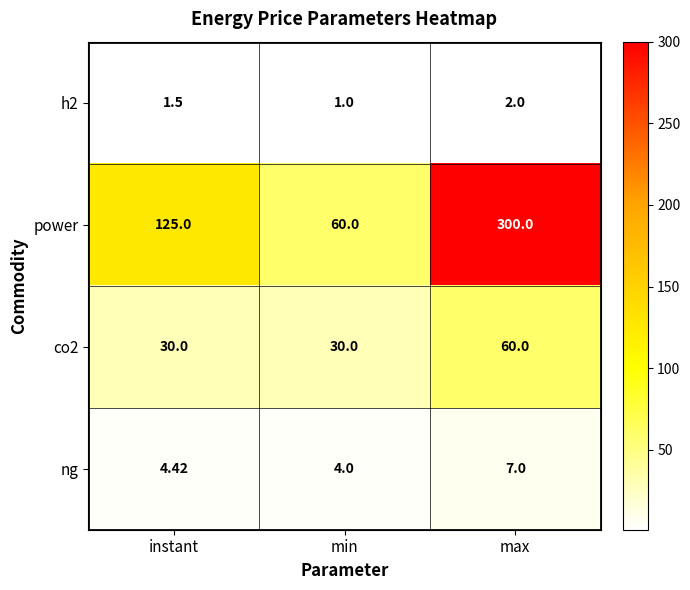

What is the total value across all series at max?

369.0